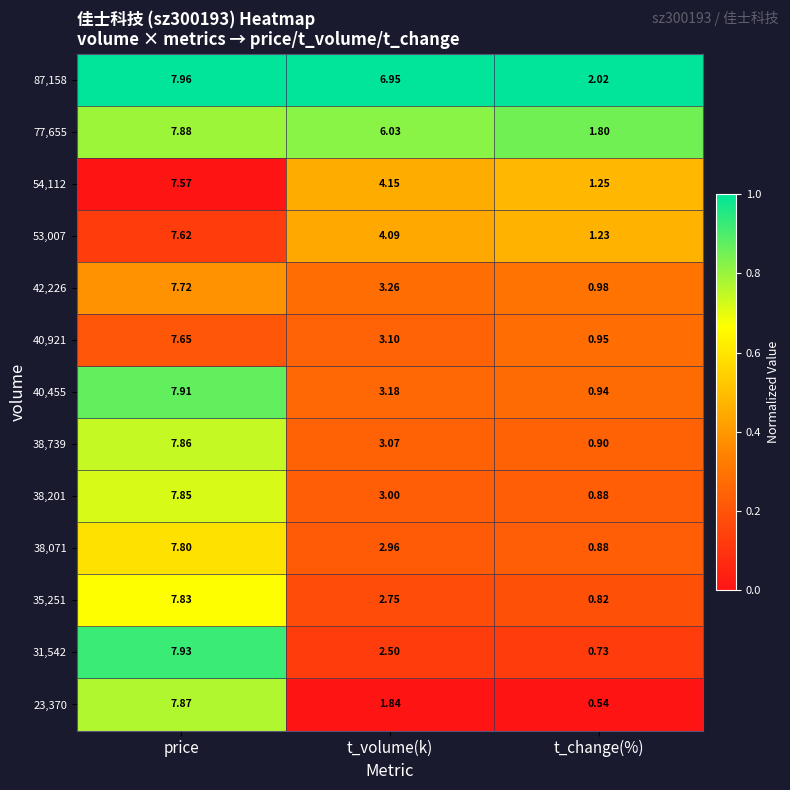

Which series has the largest total across all categories?

87,158